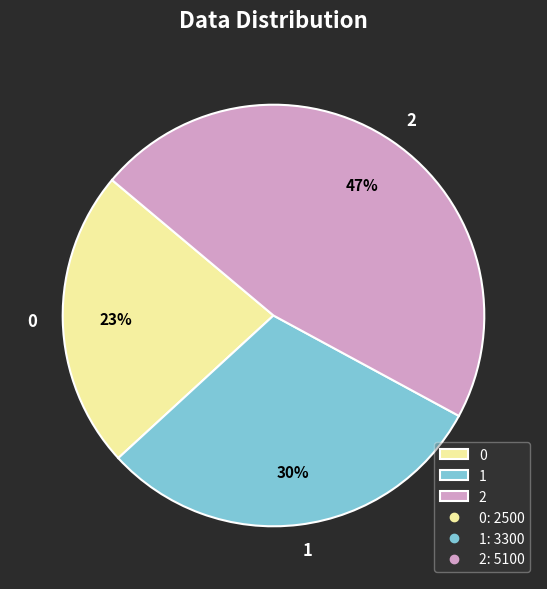

Which slice is the largest?

2